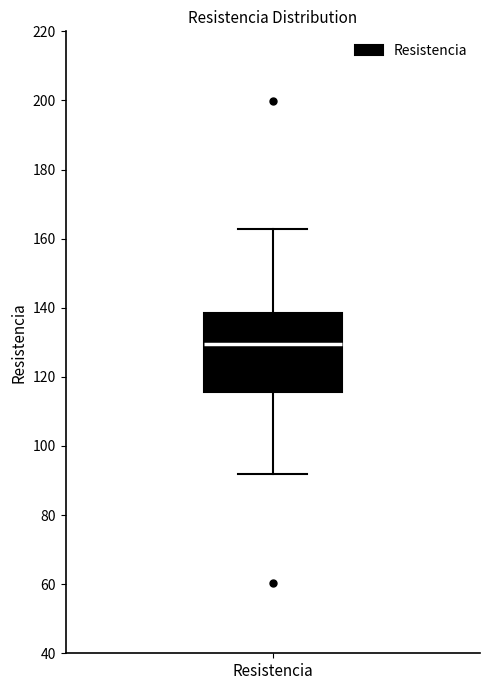

Read this box plot against the y-axis: the position of the median line, the range covered by the box, and the ends of both whiskers. The values are not printed on the chart, so give them approximately, as read against the axis.

median 130, box 116 to 138, whiskers 92 to 162